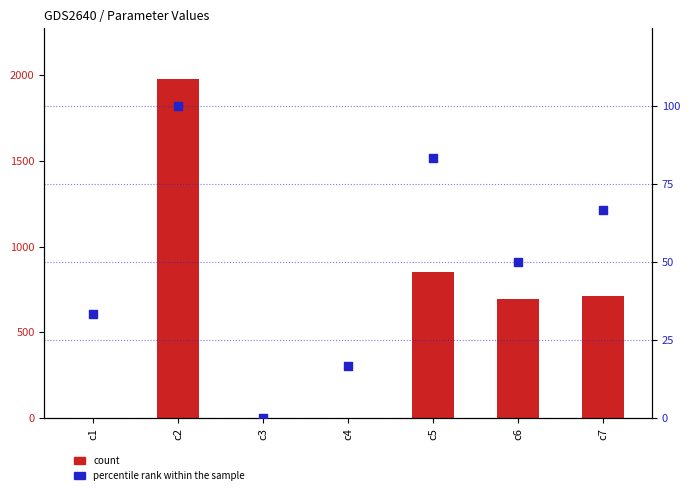

What is the total value across all series at c1?

33.8